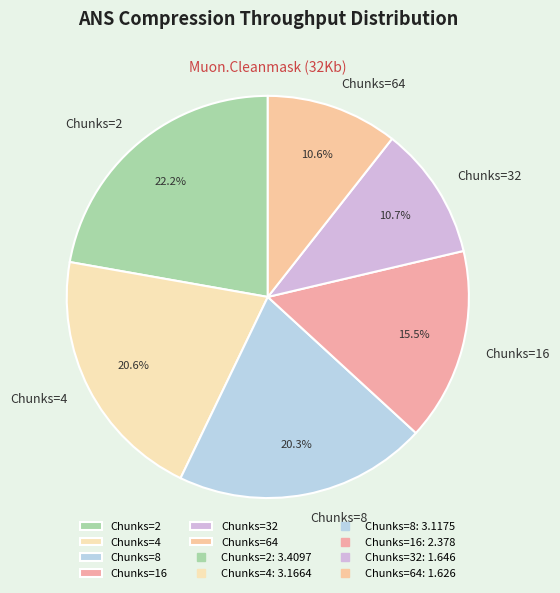

What percentage is NOT represented by Chunks=2?

77.8%